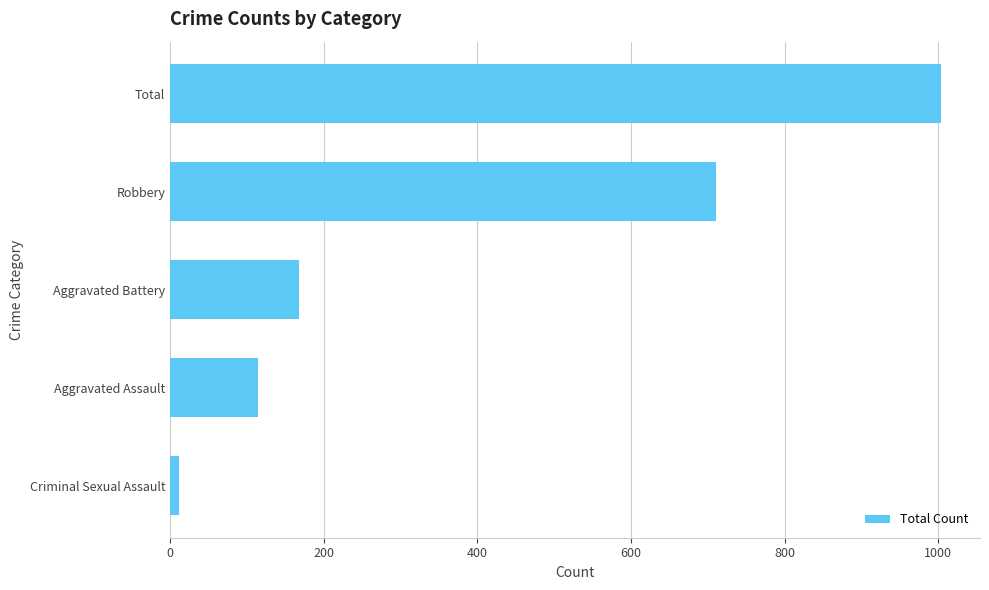

The value at Total is 407. True or false?

False